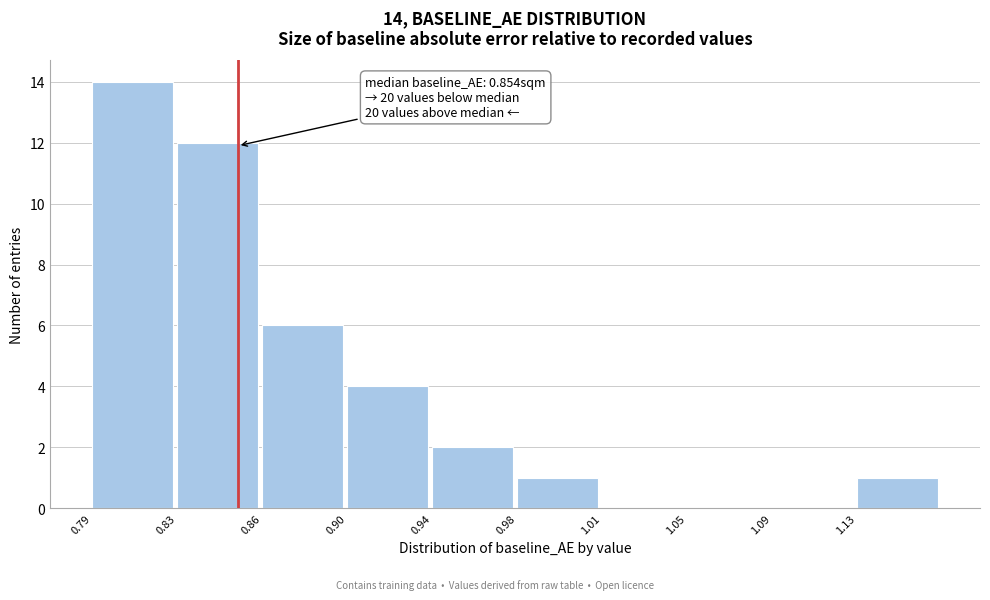

Reading left to right, transcribe all the data shown in this chart.

0.79=14	0.83=12	0.86=6	0.90=4	0.94=2	0.98=1	1.01=0	1.05=0	1.09=0	1.13=1